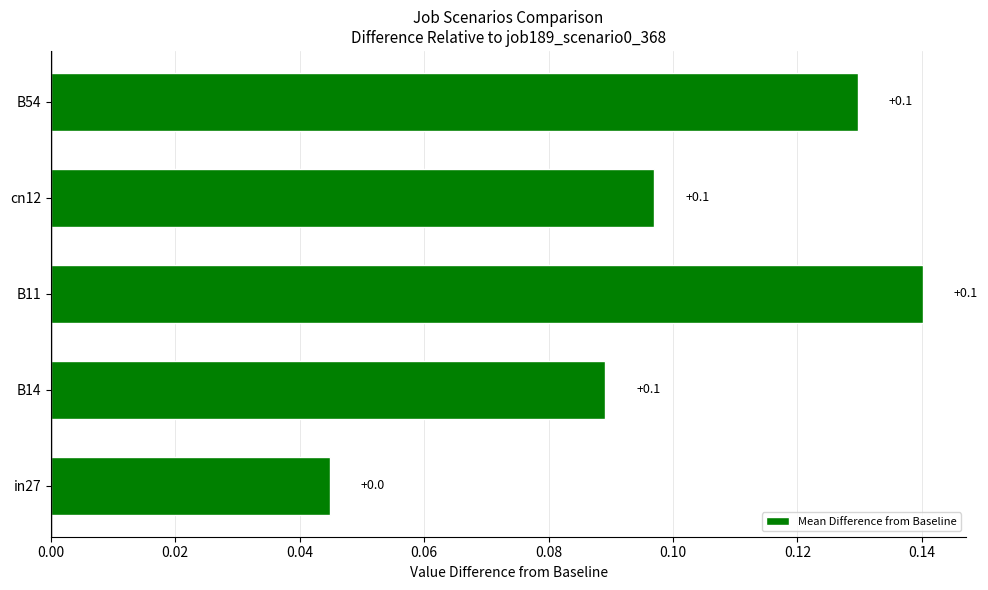

How many categories are shown in the chart?

5